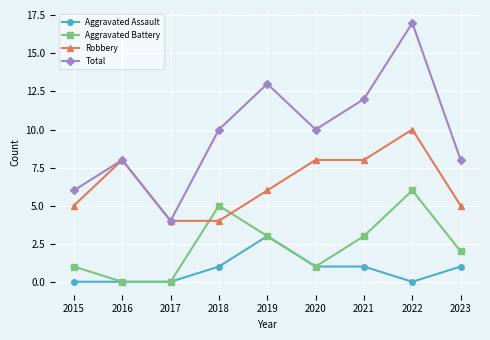

Which series has the largest range (max minus min)?

Total